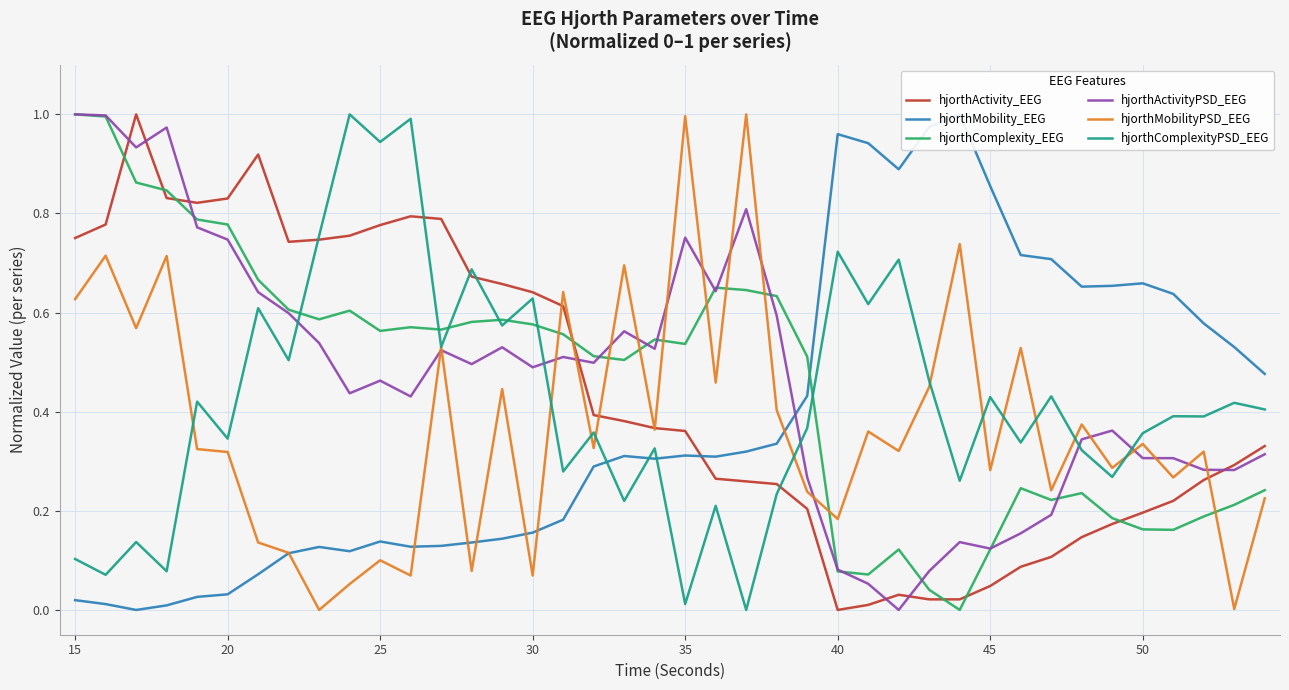

Does the chart display data point markers on the line(s)?

No